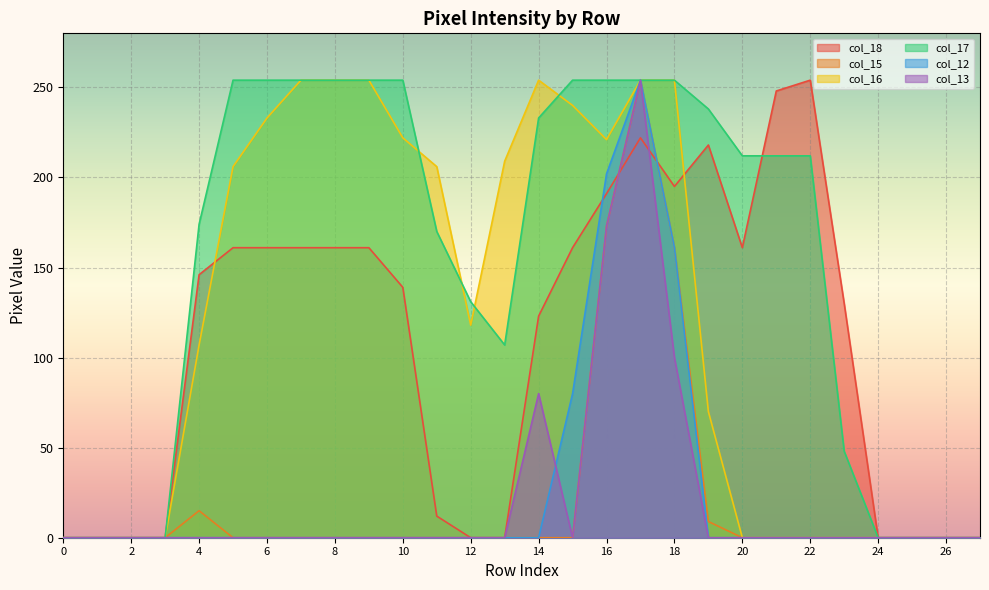

The value of col_15 at 12 is 0. True or false?

True